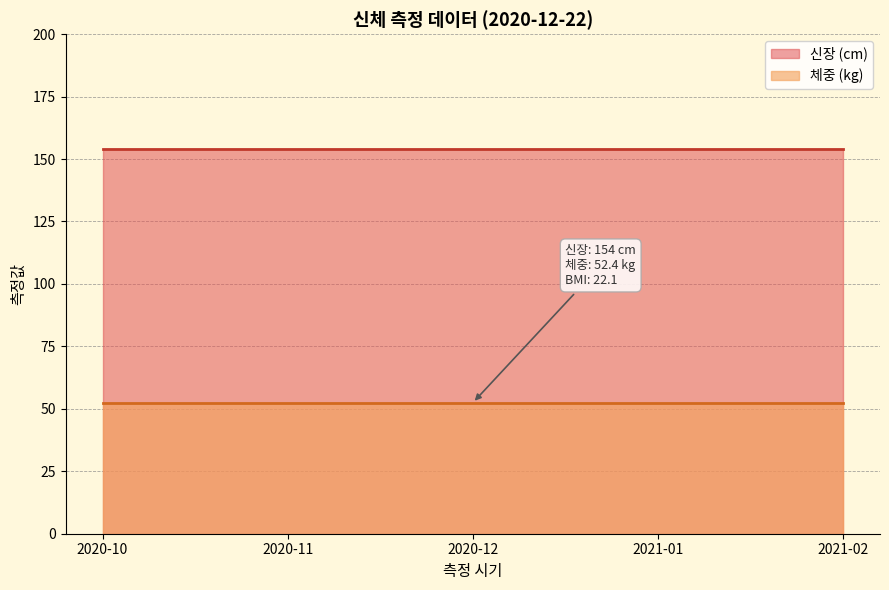

Which category has the lowest value in the 신장 series?

2020-12